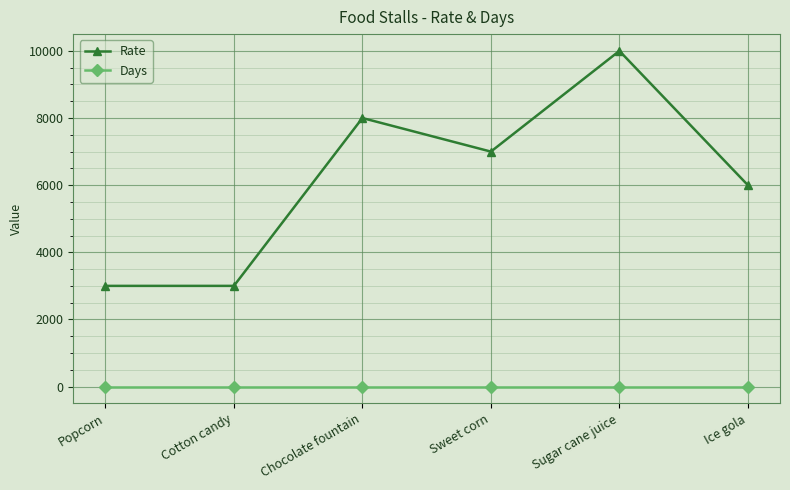

What is the maximum value shown in the chart?

10000